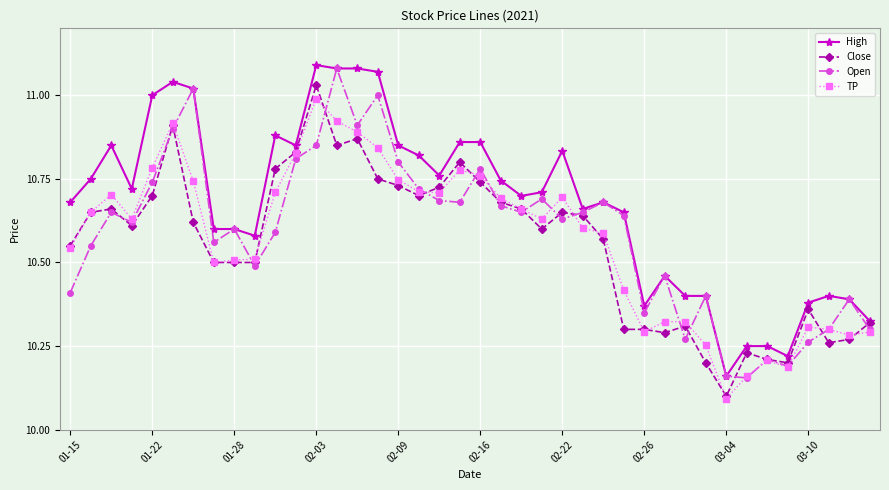

What is the smallest value displayed?

10.1